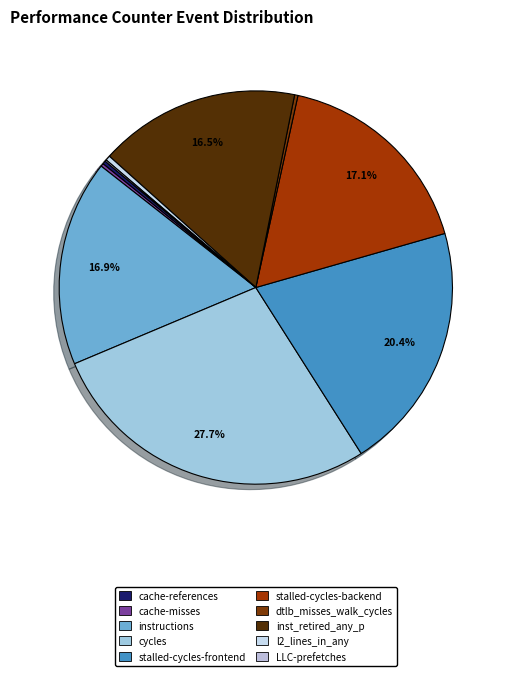

How many segments does this pie chart have?

10